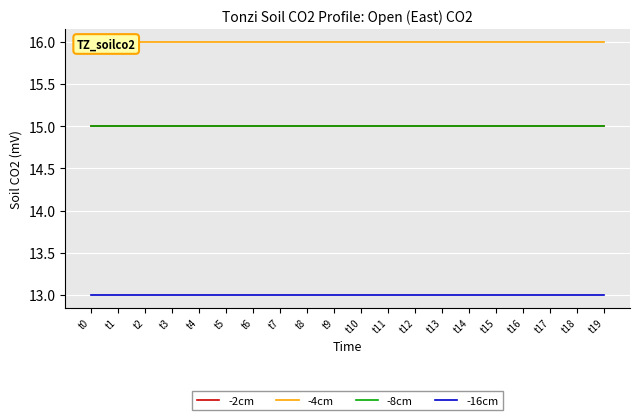

Reading right to left, list all the values displayed in this chart.

-2cm: 15	15	15	15	15	15	15	15	15	15	15	15	15	15	15	15	15	15	15	15
-4cm: 16	16	16	16	16	16	16	16	16	16	16	16	16	16	16	16	16	16	16	16
-8cm: 15	15	15	15	15	15	15	15	15	15	15	15	15	15	15	15	15	15	15	15
-16cm: 13	13	13	13	13	13	13	13	13	13	13	13	13	13	13	13	13	13	13	13